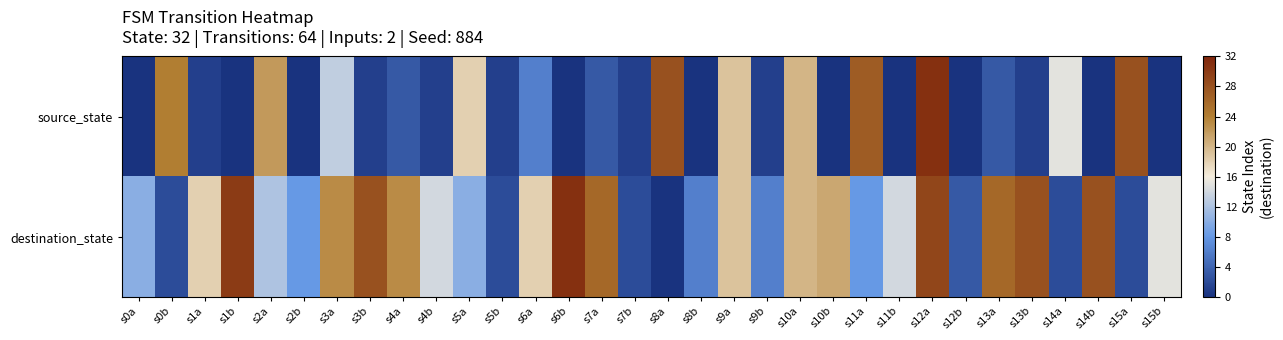

List the series in order of their overall mean, highest first.

destination_state, source_state